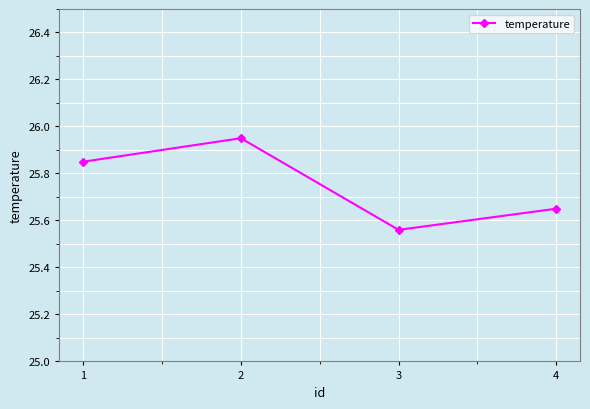

At which category does the data reach its first local peak?

2